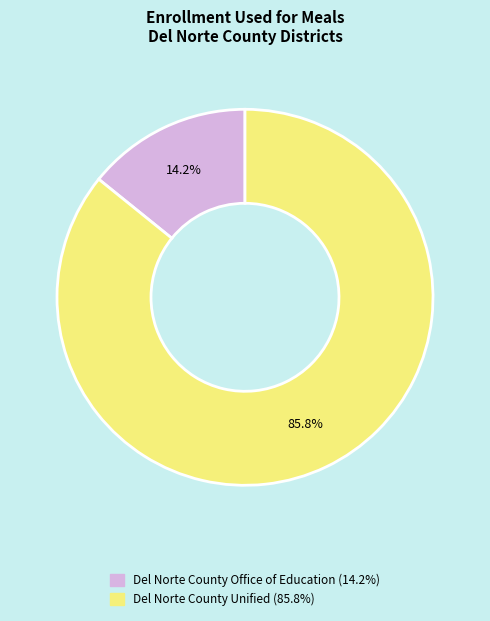

To the nearest percent, what is the combined percentage of Del Norte County Office of Education and Del Norte County Unified?

100%